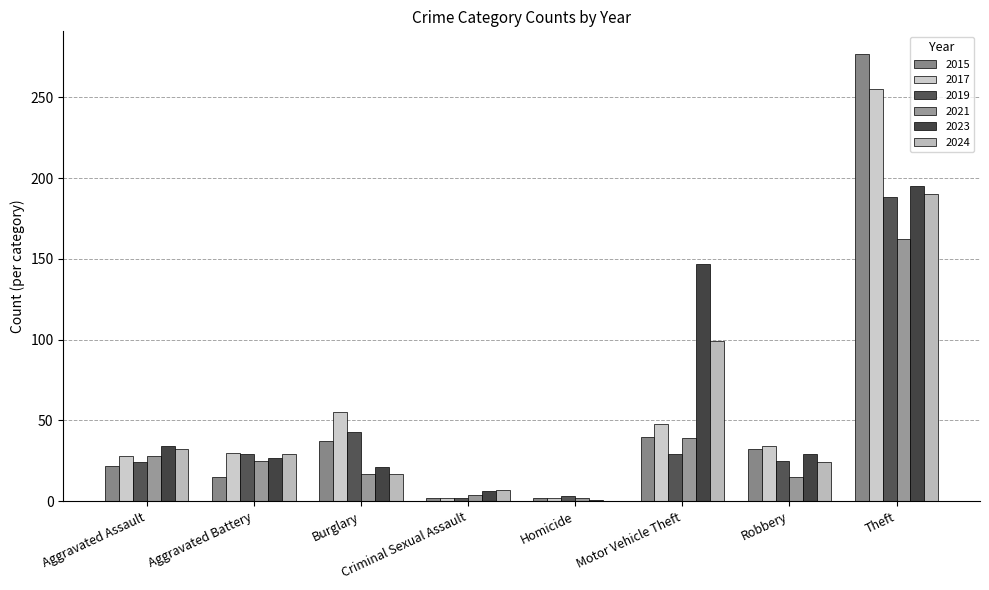

What is the total value across all series at Homicide?

10